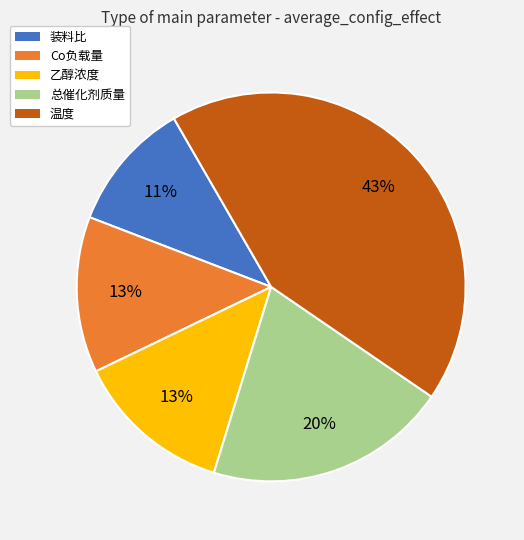

To the nearest percent, what is the difference between the largest and smallest slice percentages?

32%